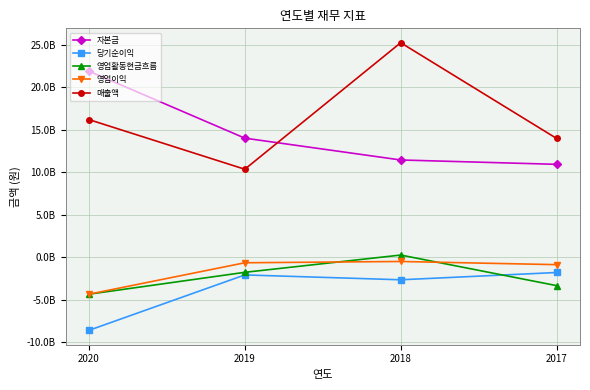

What are all the series names shown in the legend?

자본금, 당기순이익, 영업활동현금흐름, 영업이익, 매출액